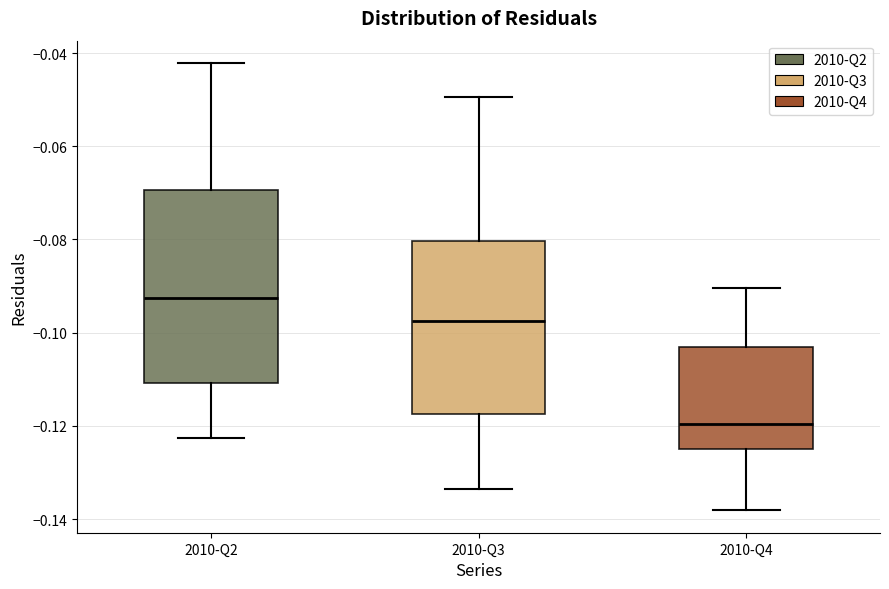

Which box is the tallest, from its lower edge to its upper edge?

2010-Q2